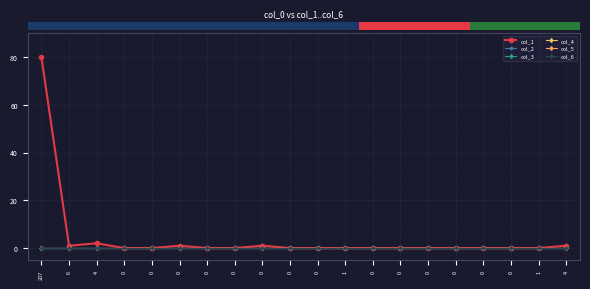

At 6, list the series in order from smallest to largest.

col_2, col_3, col_4, col_5, col_6, col_1